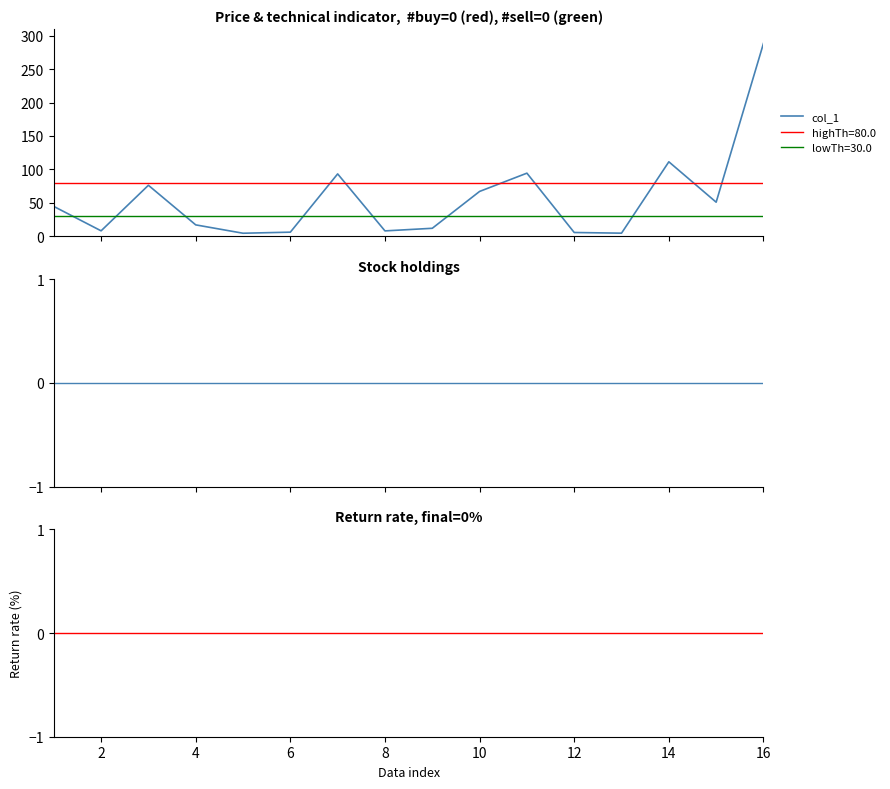

Which series changed the most between 8 and 9?

col_1